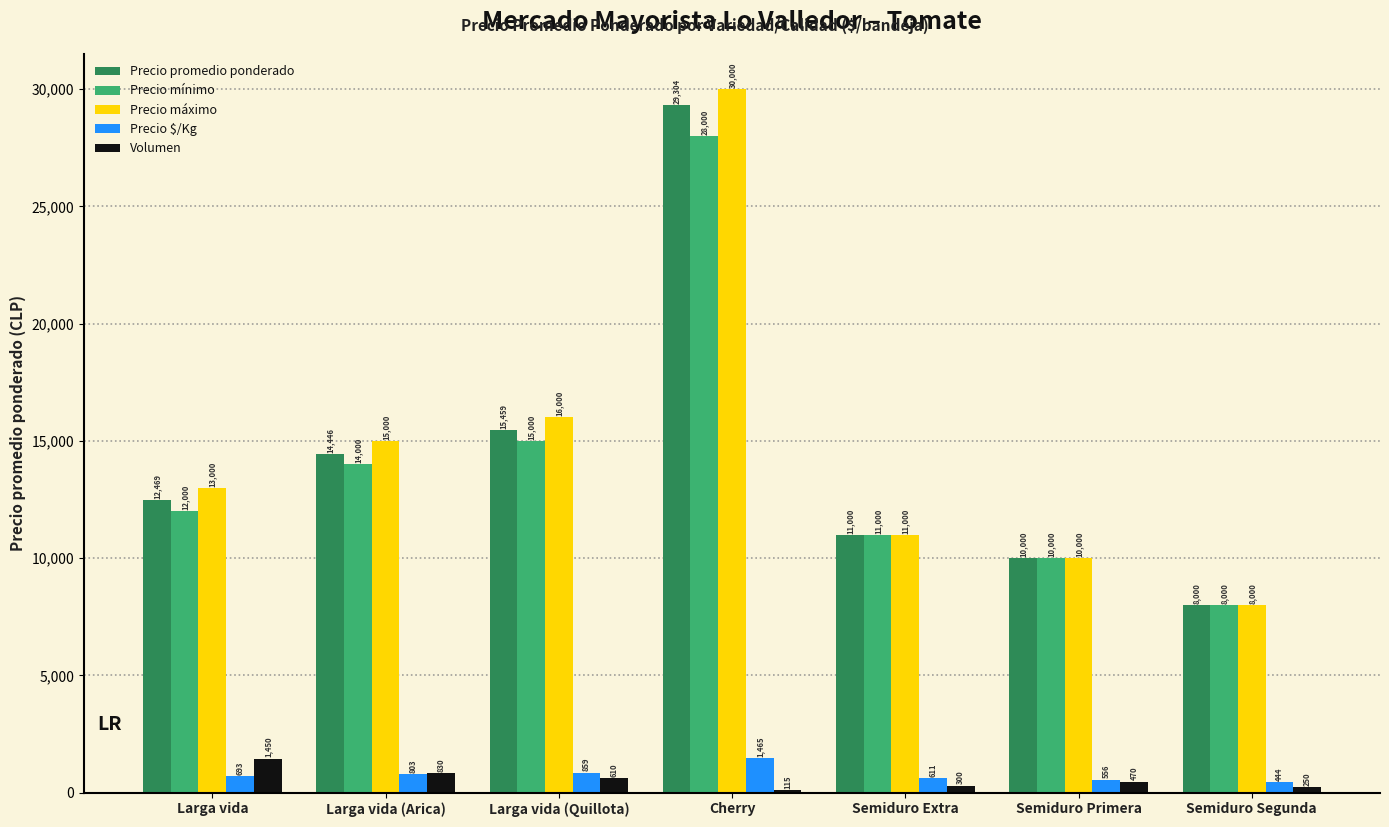

How many categories are shown in the chart?

7